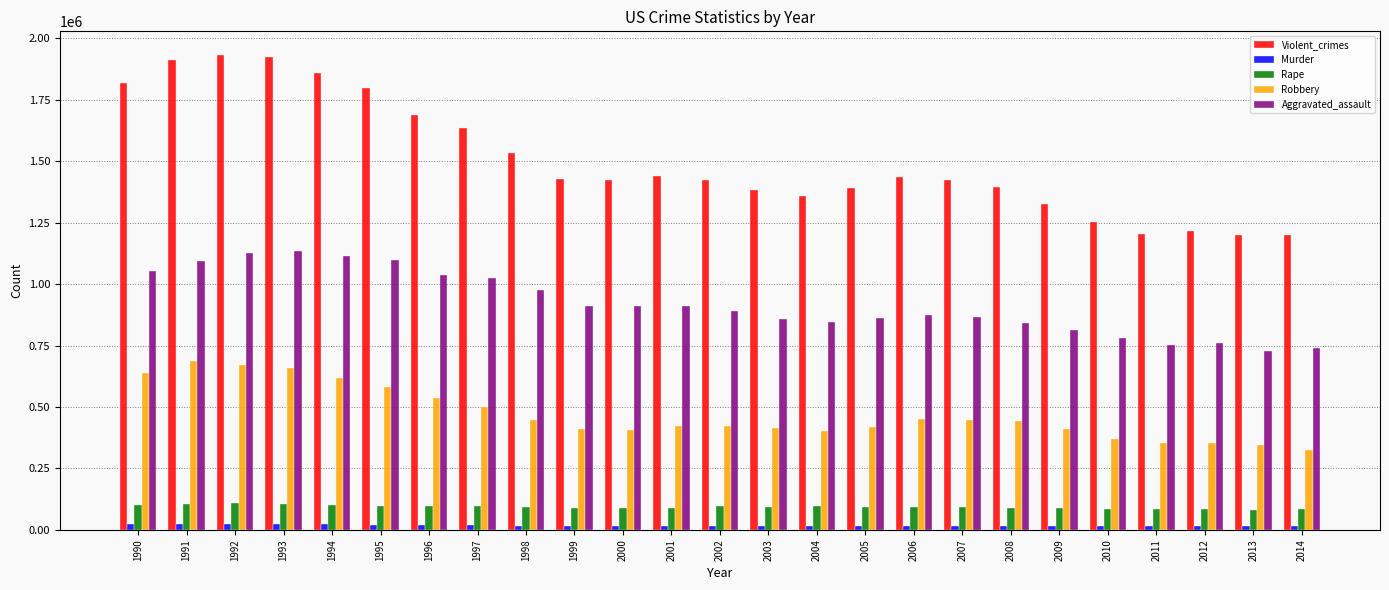

How many bars are there in total?

125